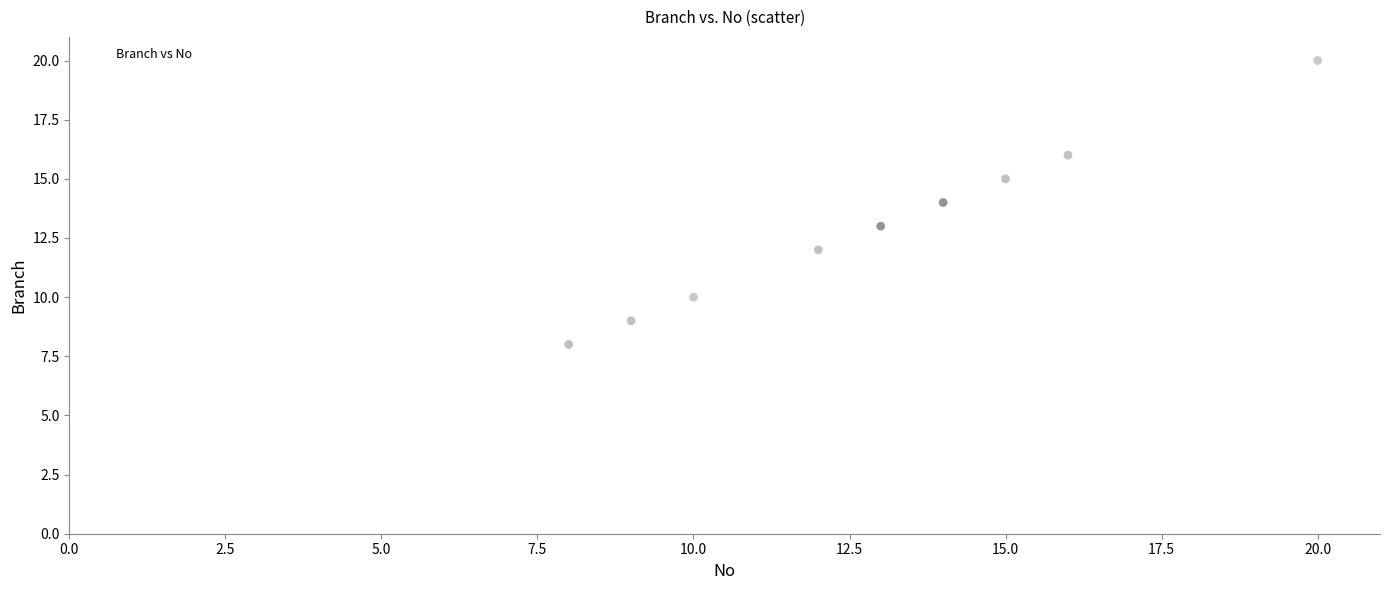

What is the range of Y values (max minus min)?

19